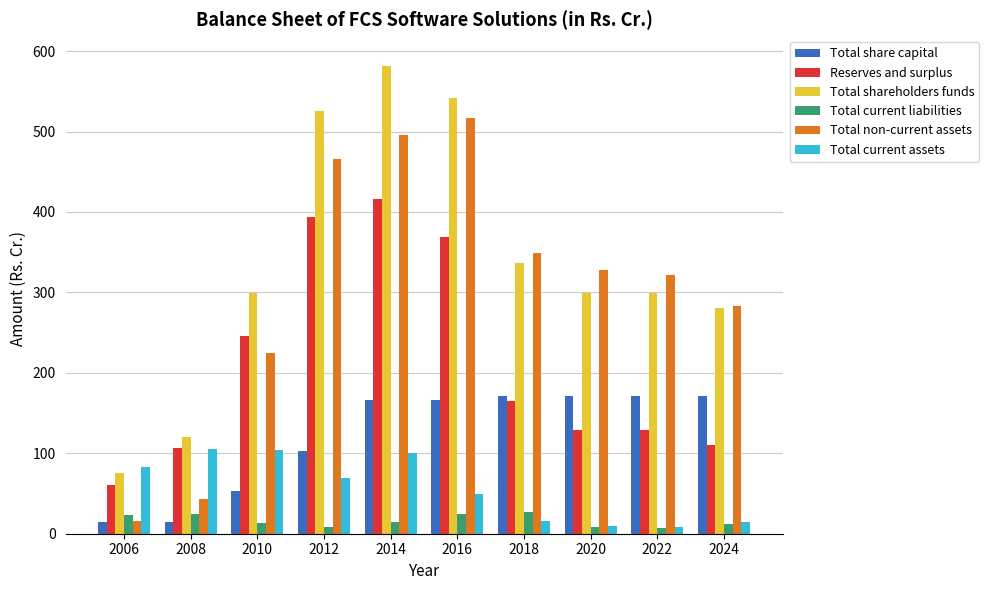

What is the value of the Total current assets bar at the 5th from the left?

99.9